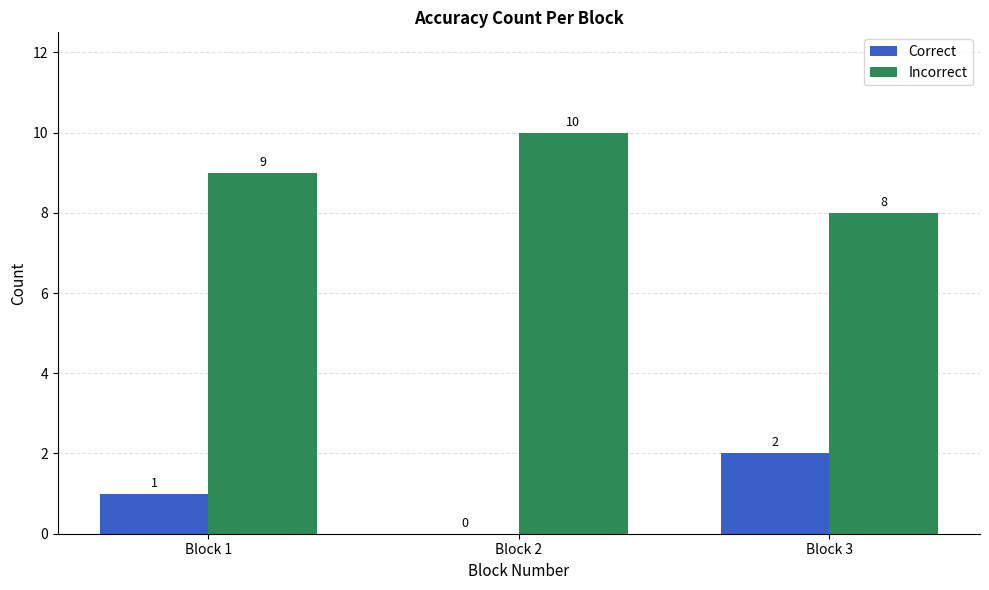

Is it true that Incorrect equals 8 at Block 3?

True